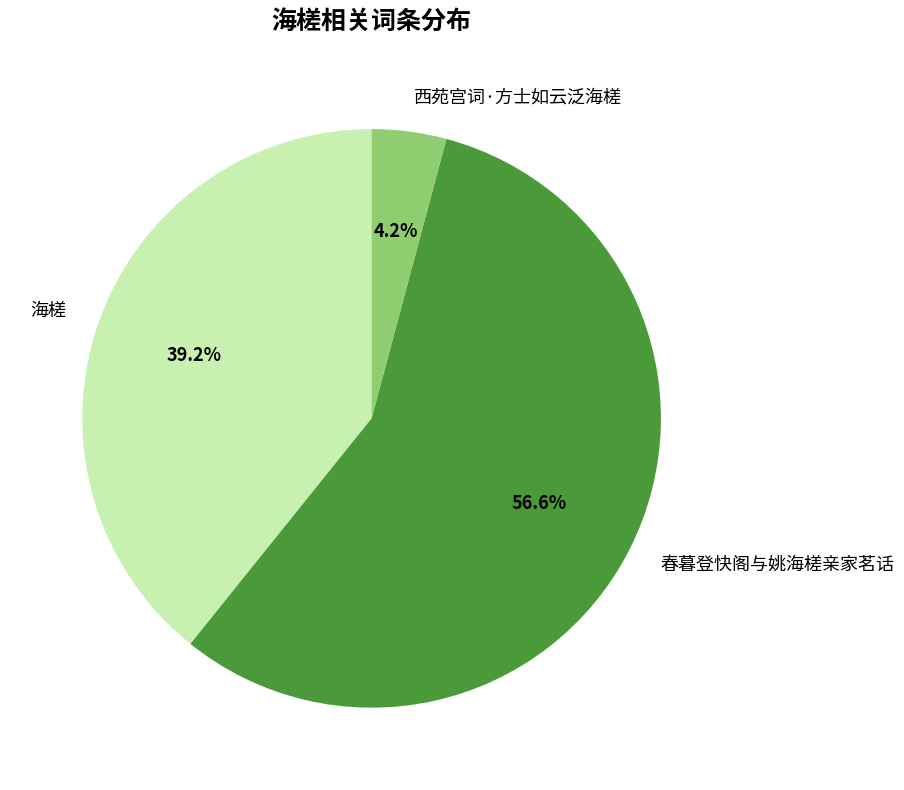

Between 西苑宫词·方士如云泛海槎 and 春暮登快阁与姚海槎亲家茗话, which is larger?

春暮登快阁与姚海槎亲家茗话